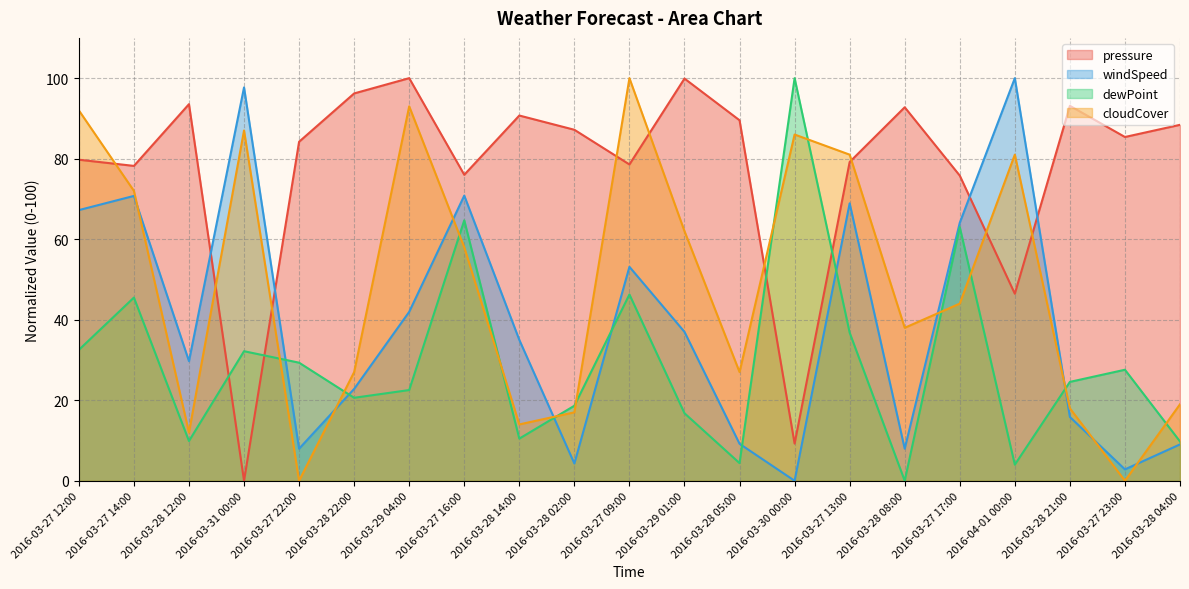

Which category has the lowest value across all series?

2016-03-31 00:00